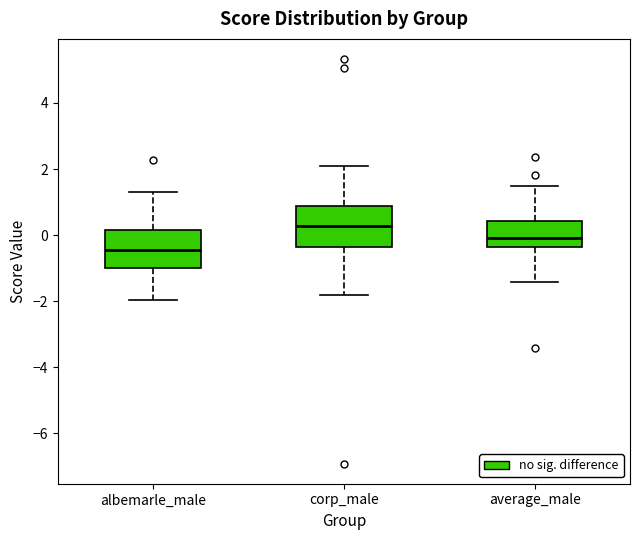

Reading left to right, transcribe this box plot: for each box, give where its median line is, the range the box spans, and where its two whiskers end, as read against the y-axis. The values are not printed on the chart, so give them approximately, as read against the axis.

albemarle_male: median -0.4, box -1.0 to 0.2, whiskers -2.0 to 1.4
corp_male: median 0.2, box -0.4 to 0.8, whiskers -1.8 to 2.0
average_male: median 0.0, box -0.4 to 0.4, whiskers -1.4 to 1.4